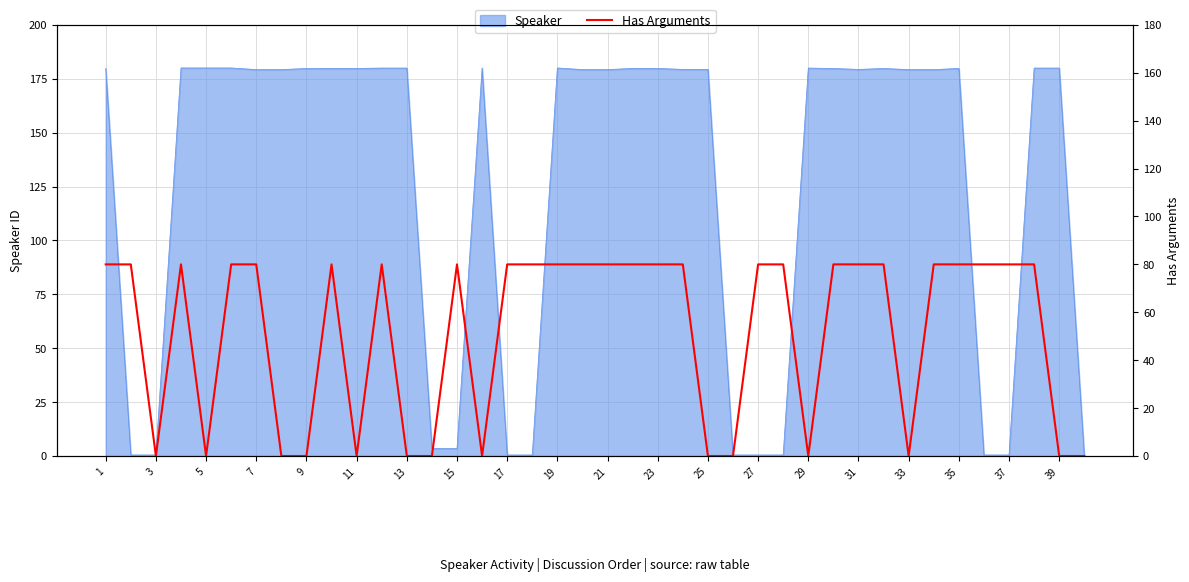

Is it true that the value at 33 is 40?

False